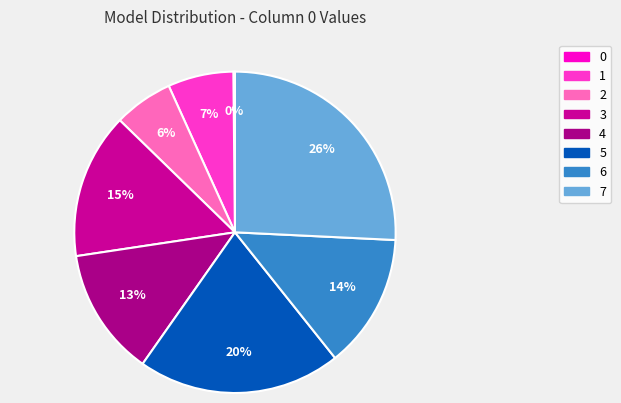

Count the number of slices in the pie.

8